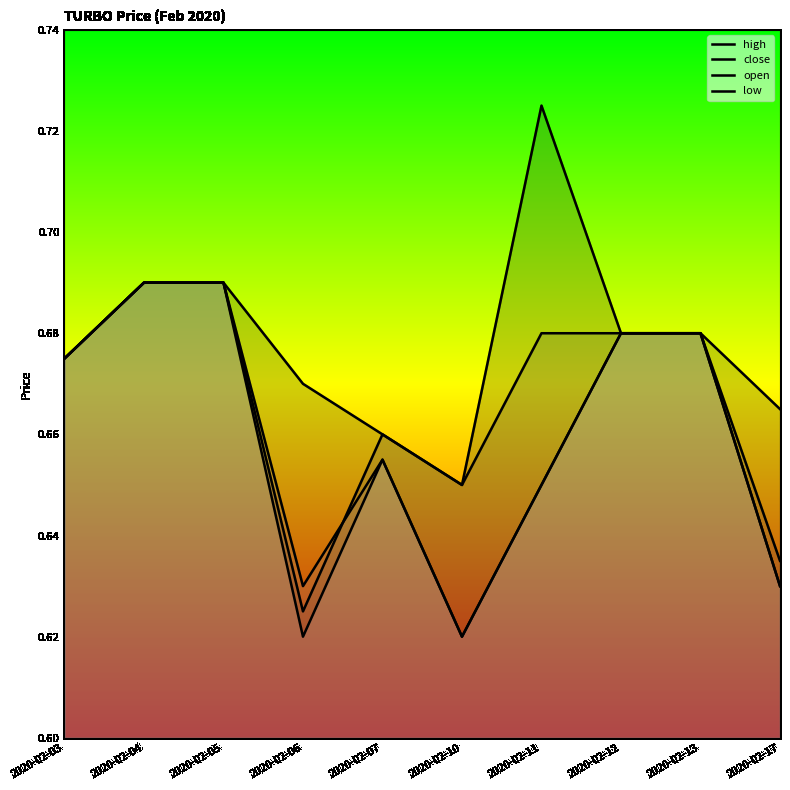

Where is the first local maximum for high?

2020-02-11